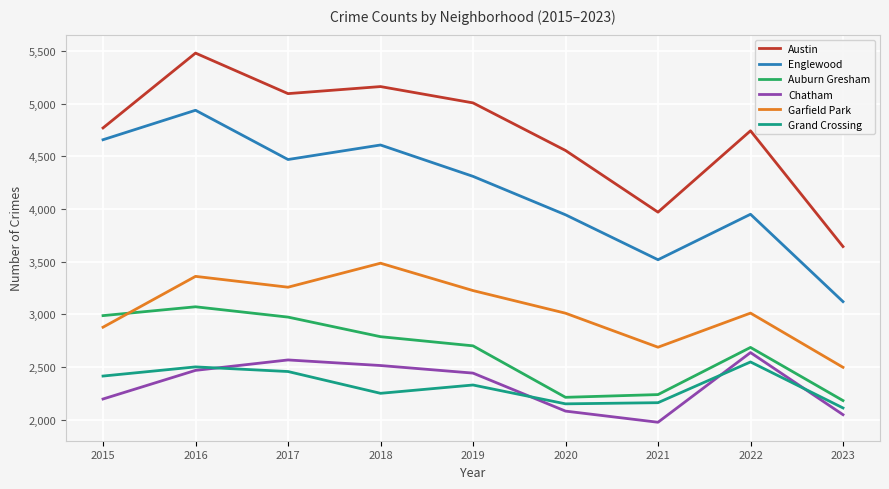

Does the chart have visible grid lines?

Yes